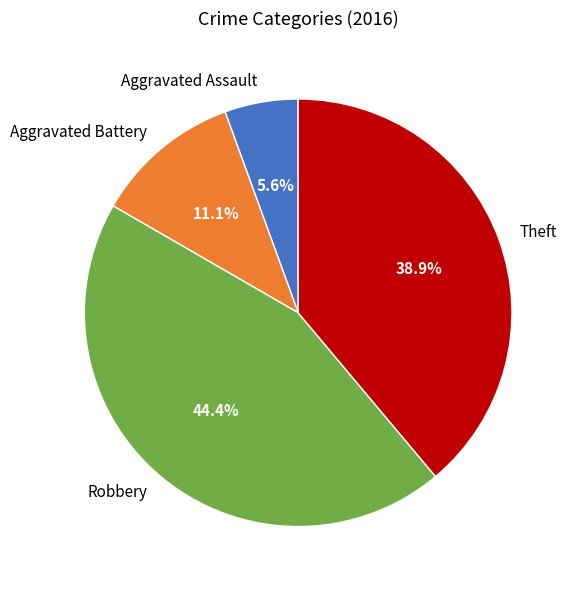

True or false: Aggravated Battery accounts for 2% of the total.

False